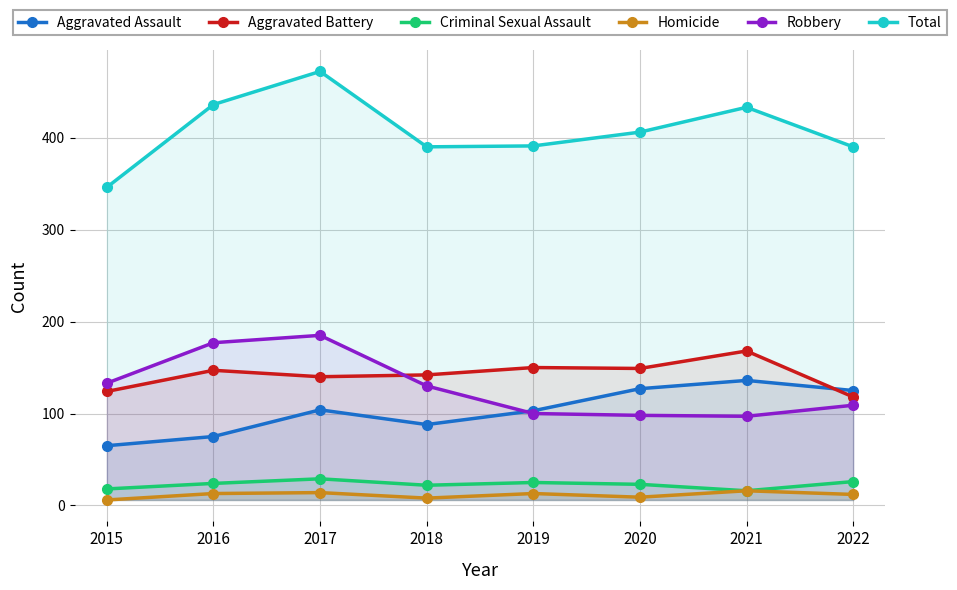

Reading left to right, extract all data points from this chart.

Aggravated Assault: 2015=65	2016=75	2017=104	2018=88	2019=103	2020=127	2021=136	2022=125
Aggravated Battery: 2015=124	2016=147	2017=140	2018=142	2019=150	2020=149	2021=168	2022=118
Criminal Sexual Assault: 2015=18	2016=24	2017=29	2018=22	2019=25	2020=23	2021=16	2022=26
Homicide: 2015=6	2016=13	2017=14	2018=8	2019=13	2020=9	2021=16	2022=12
Robbery: 2015=133	2016=177	2017=185	2018=130	2019=100	2020=98	2021=97	2022=109
Total: 2015=346	2016=436	2017=472	2018=390	2019=391	2020=406	2021=433	2022=390